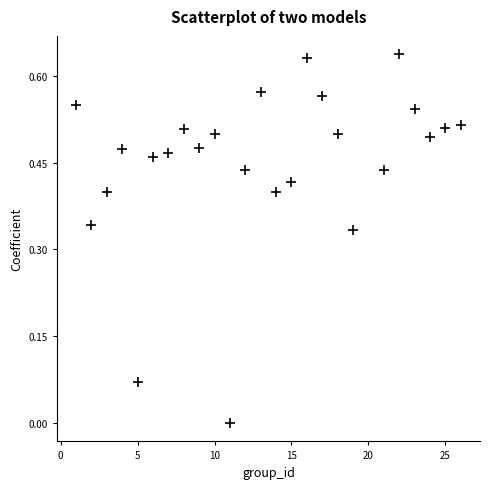

What is the range of X values (max minus min)?

25.0